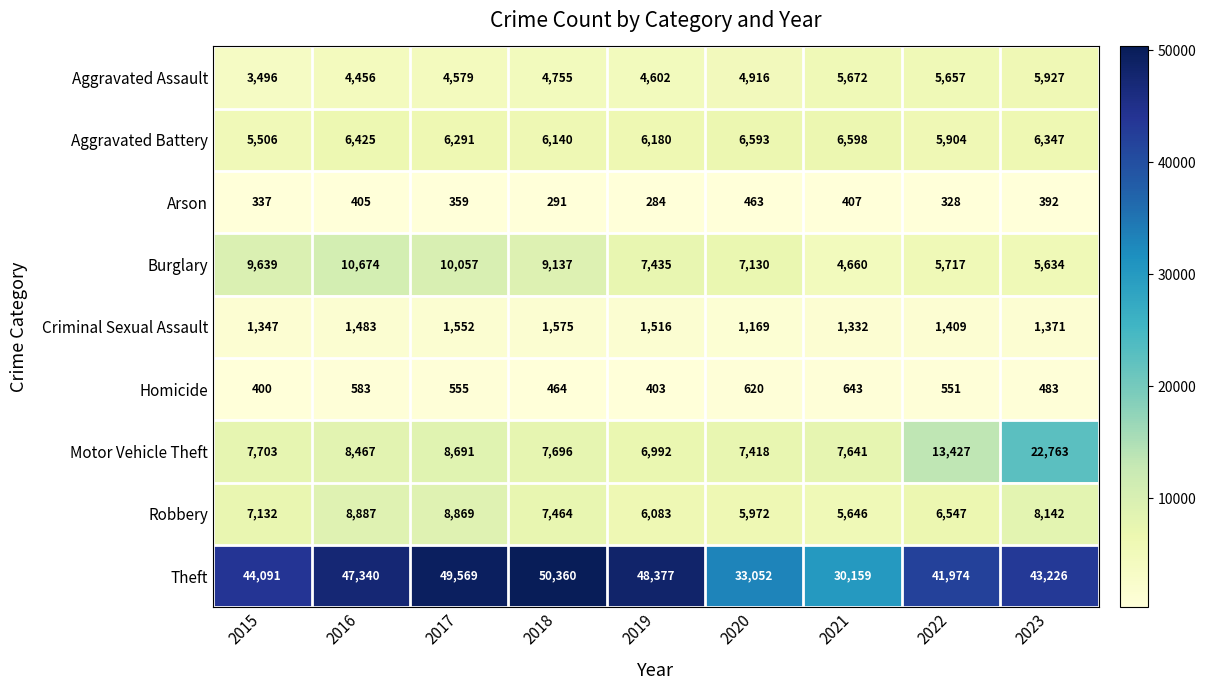

Which series has the largest total across all categories?

Theft